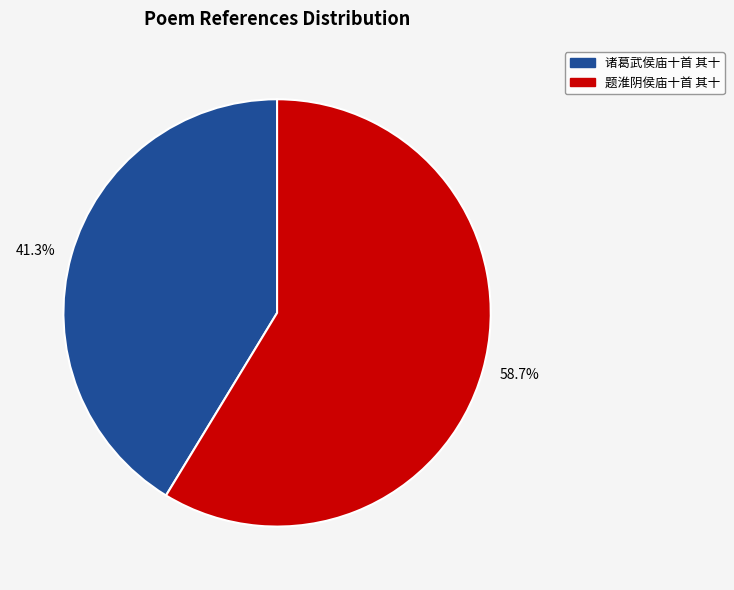

What is the ratio of the value at 题淮阴侯庙十首 其十 to the value at 诸葛武侯庙十首 其十?

1.4